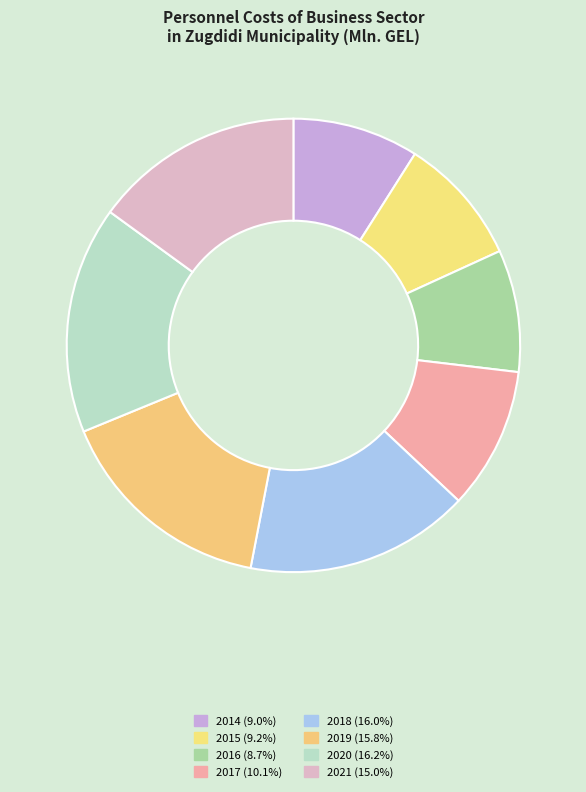

To the nearest percent, what percentage of the pie is 2018?

16%